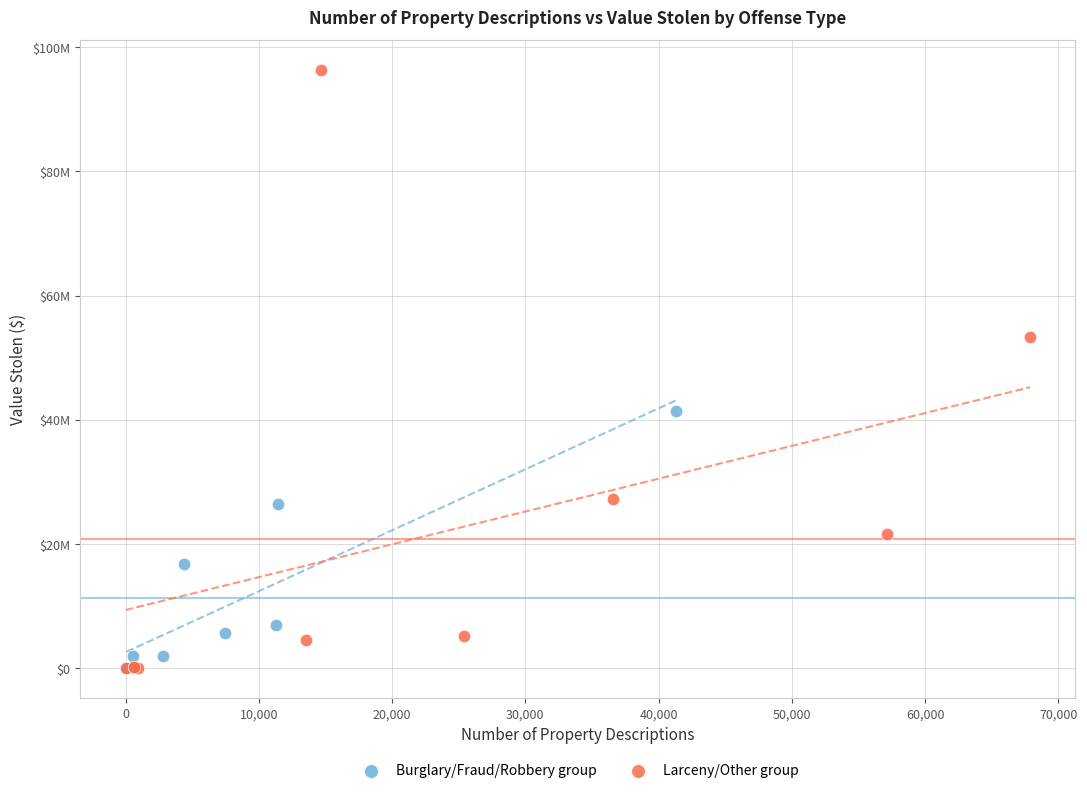

What are all the series names shown in the legend?

Burglary/Fraud/Robbery group, Larceny/Other group